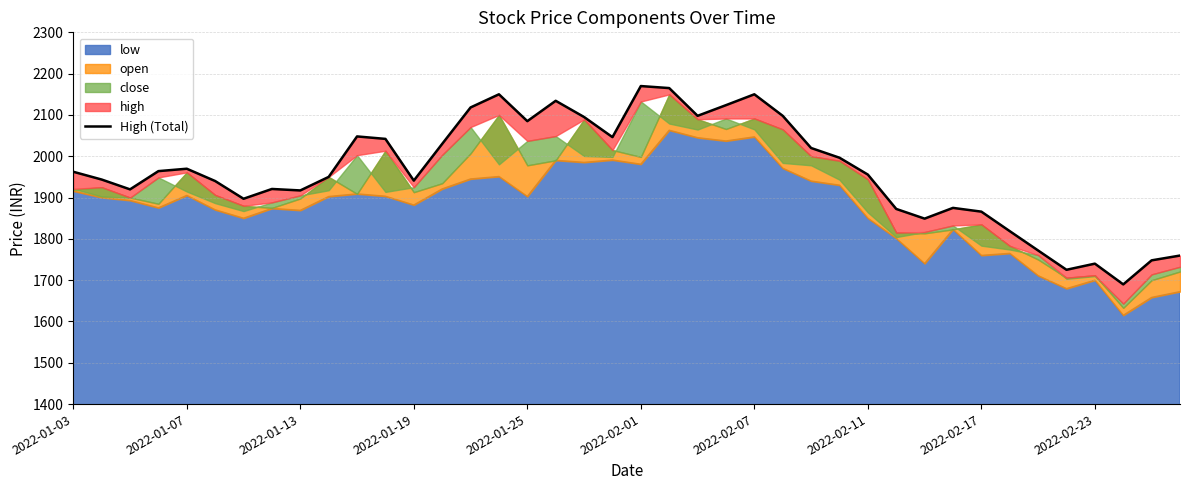

What is the value of the 24th point from the left?

2123.7